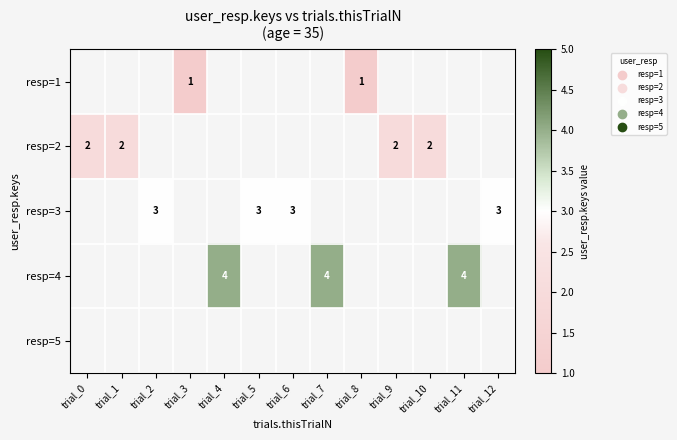

Is it true that resp=2 equals 3 at trial_0?

False